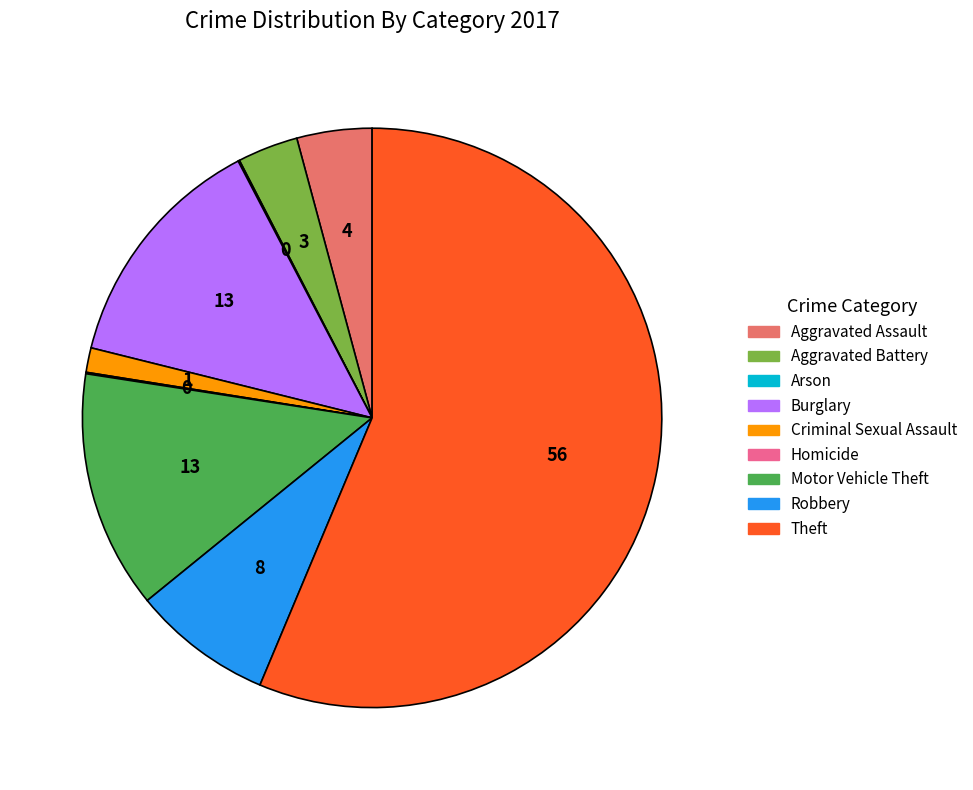

What is the largest slice in the pie chart?

Theft